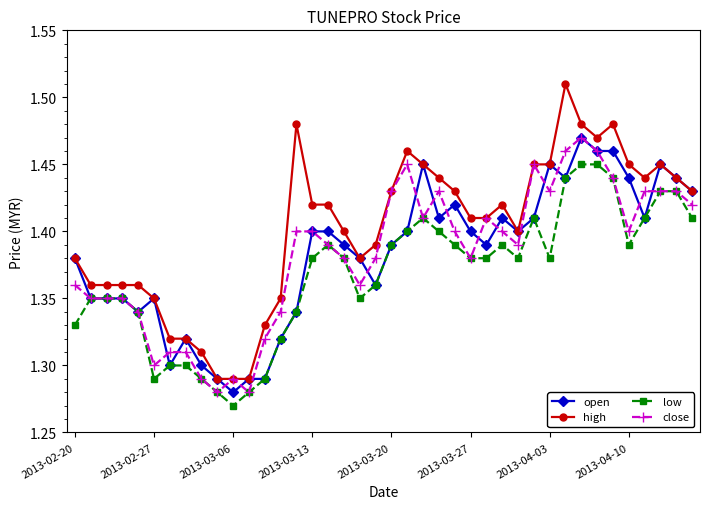

Which series has the largest total across all categories?

high